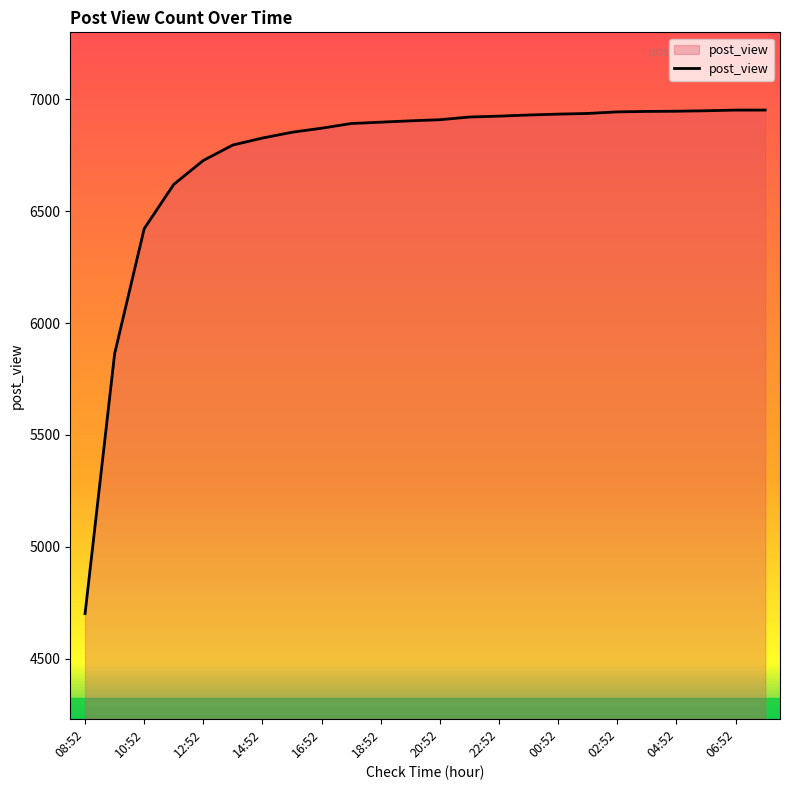

What is the smallest value displayed?

4701